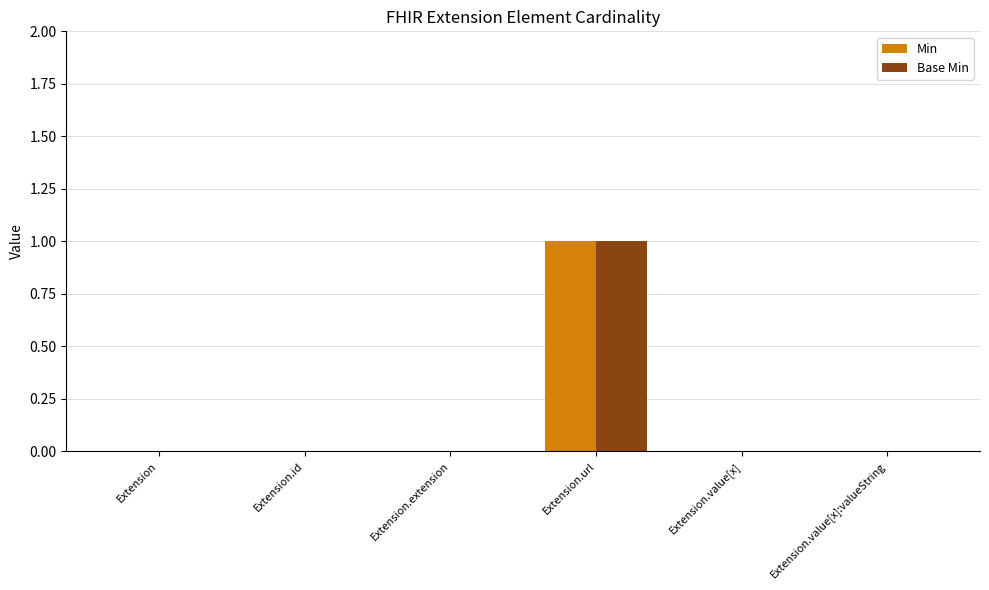

Reading left to right, transcribe all the data shown in this chart.

Min: 0	0	0	1	0	0
Base Min: 0	0	0	1	0	0